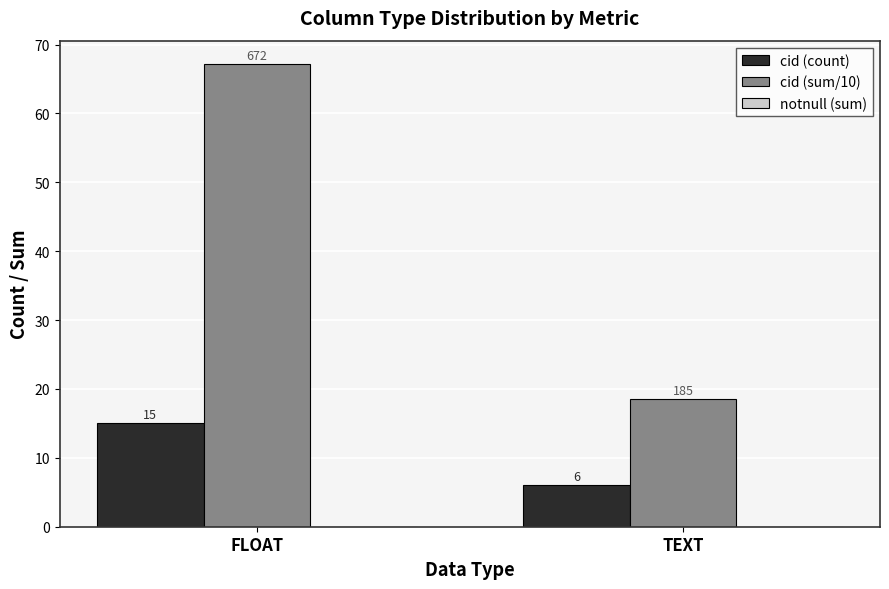

Is the value of cid (count) at TEXT greater than the value of cid (sum/10) at TEXT?

No